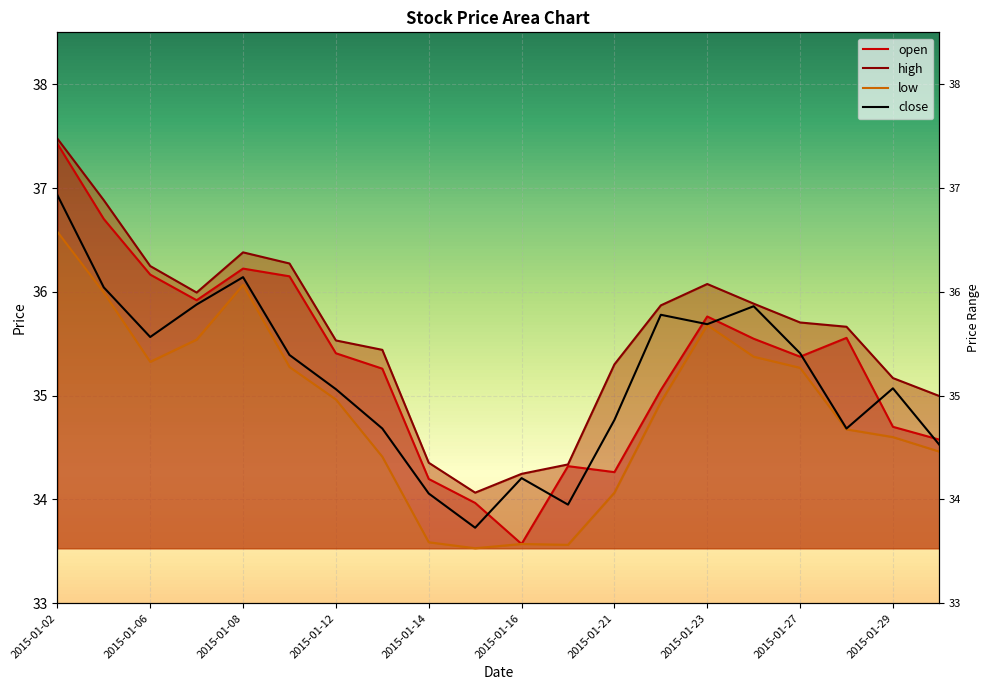

What is the spread (max minus min) of values at 2015-01-30?

0.5